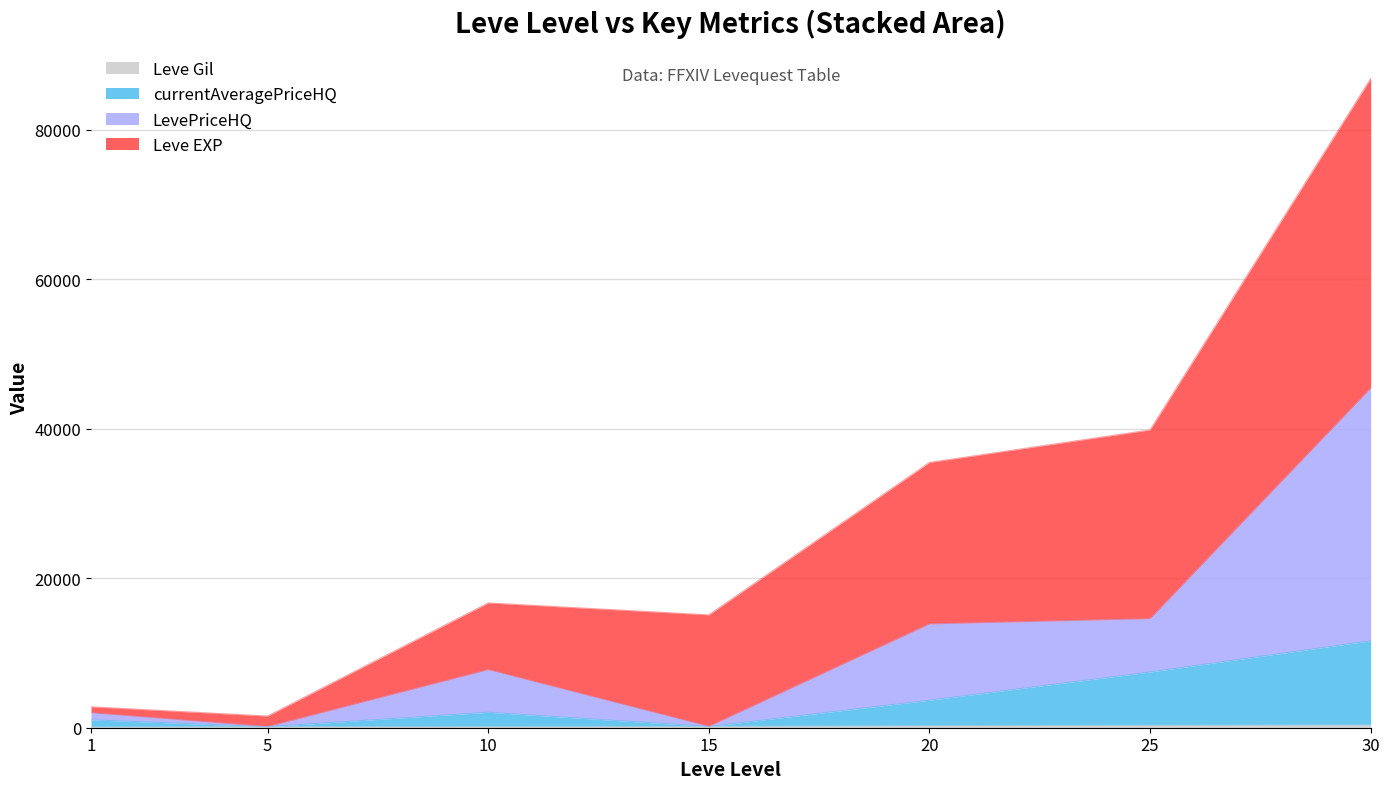

What is the approximate value of Leve Gil at 5?

140.0